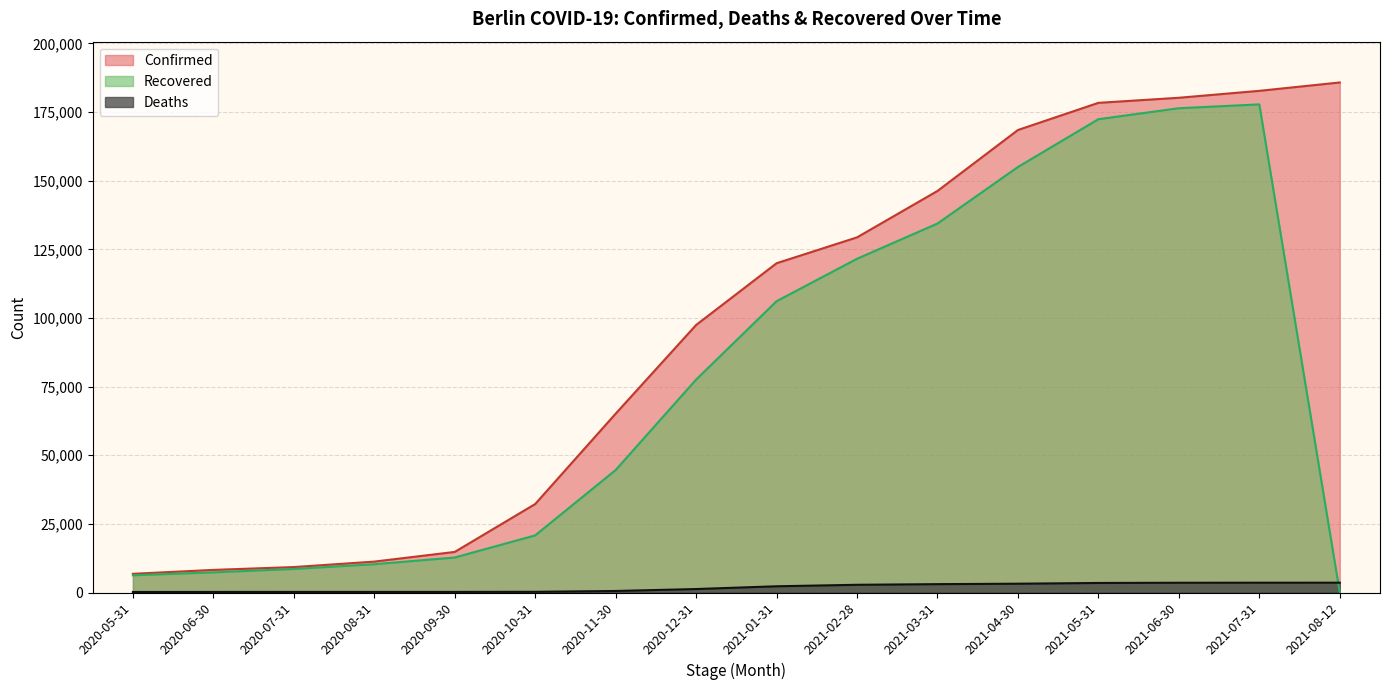

What is the label of the 3rd point from the left?

2020-07-31